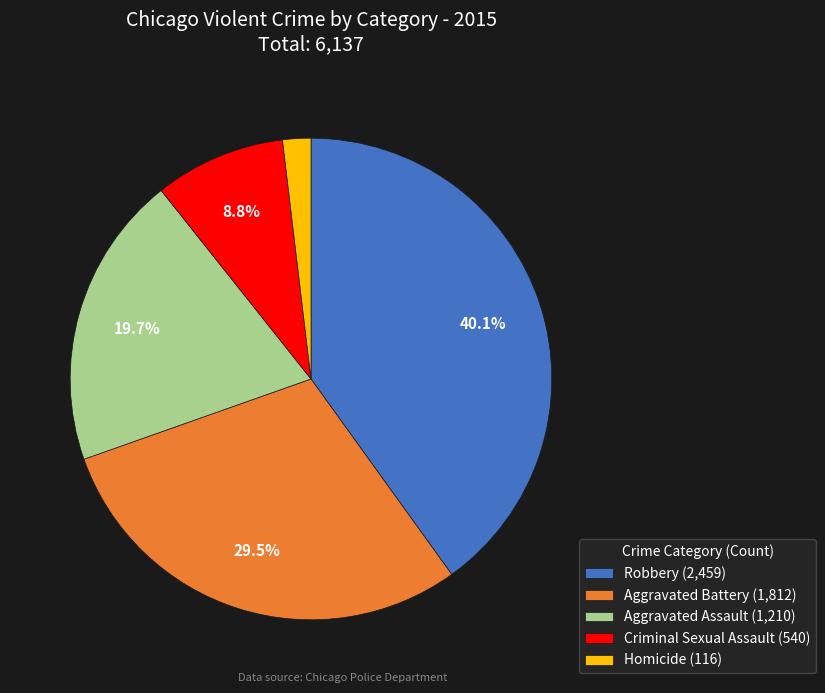

The Aggravated Battery slice represents 21% of the pie. True or false?

False